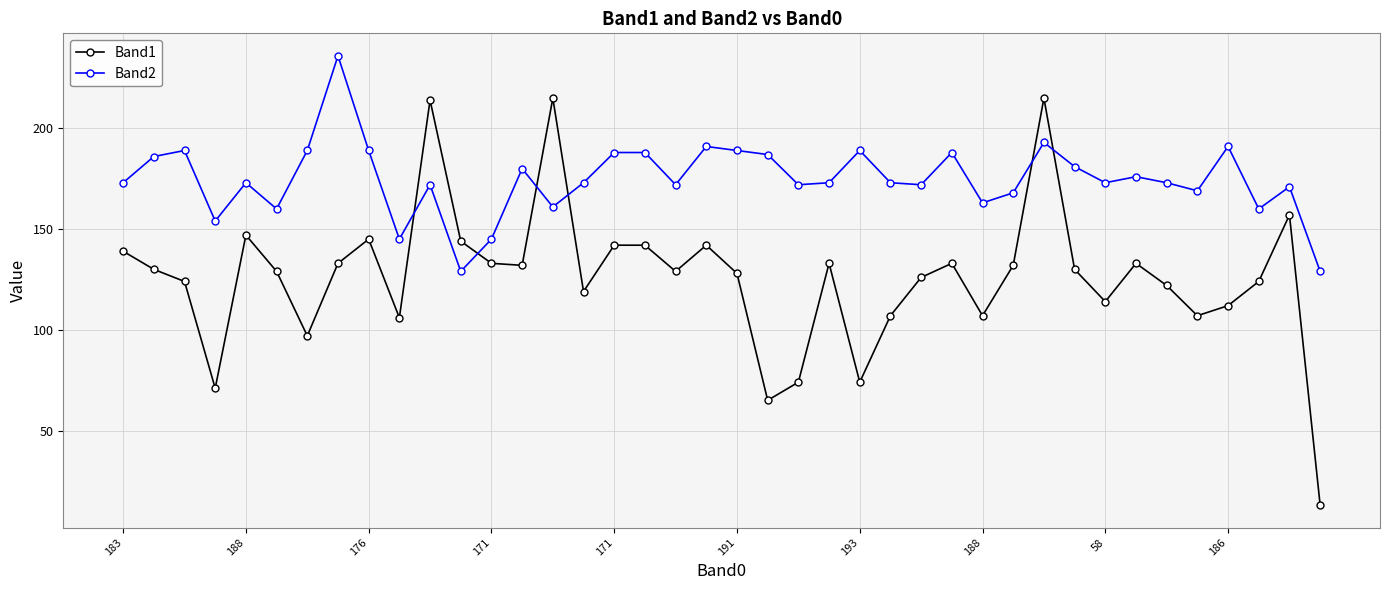

Which series has the largest total across all categories?

Band2